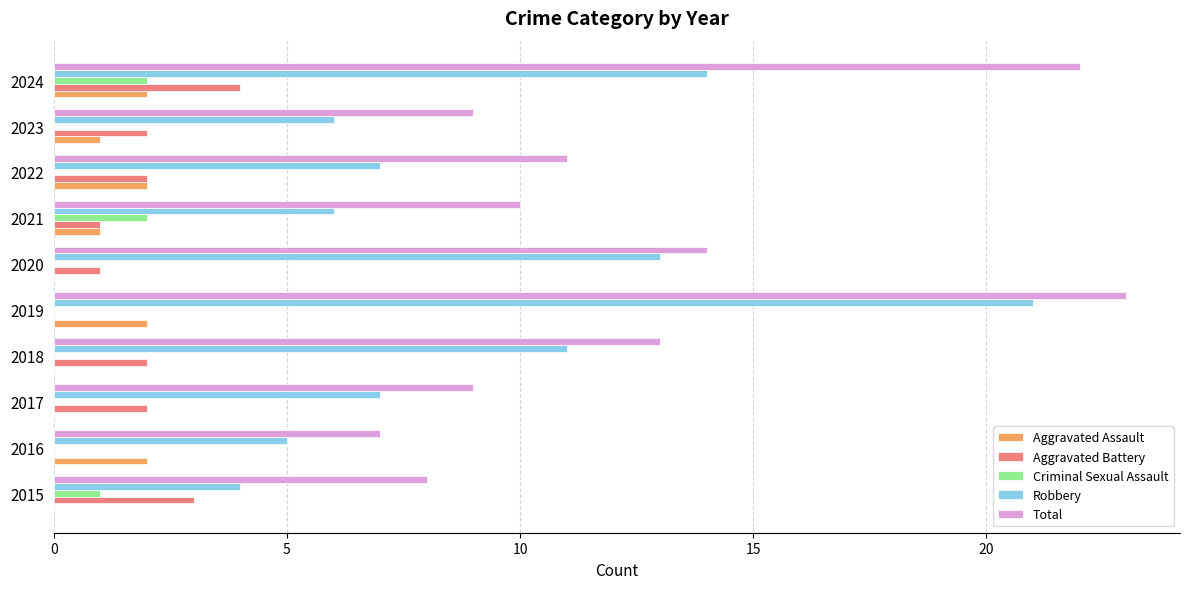

At which category does the chart reach its peak across all series?

2019